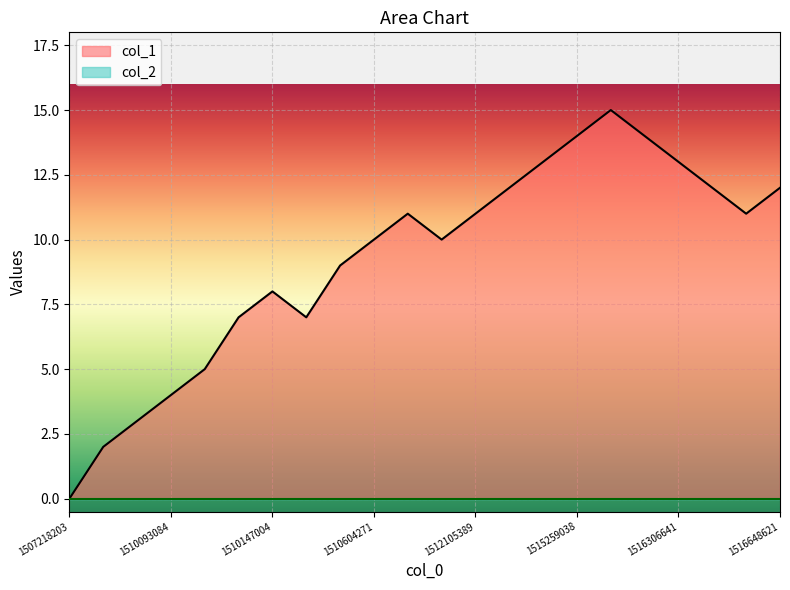

Rank the categories by value from highest to lowest.

1515424630, 1515259038, 1515939389, 1515003424, 1516306641, 1513181828, 1516378640, 1516648621, 1510866989, 1512105389, 1516583840, 1510604271, 1511540241, 1510179622, 1510147004, 1510143453, 1510161417, 1510100270, 1510093084, 1510089482, 1510006668, 1507218203